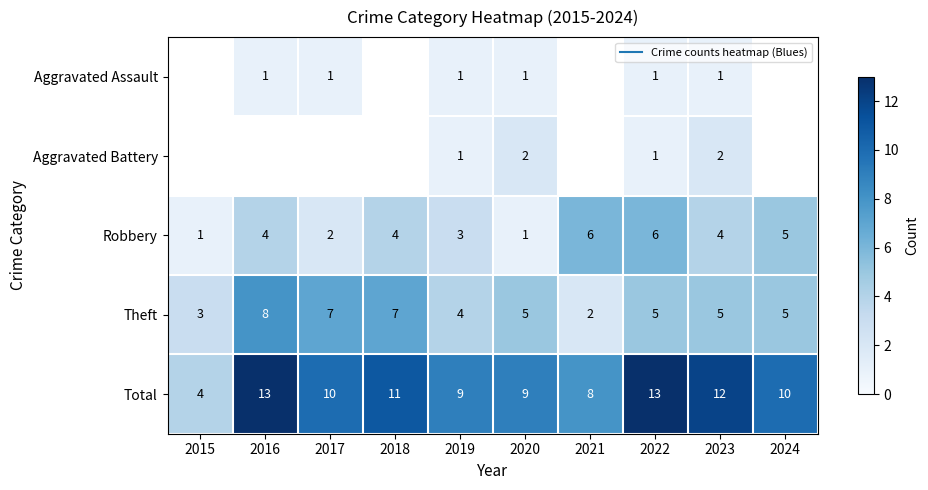

Where does the Theft series first go above 5?

2016